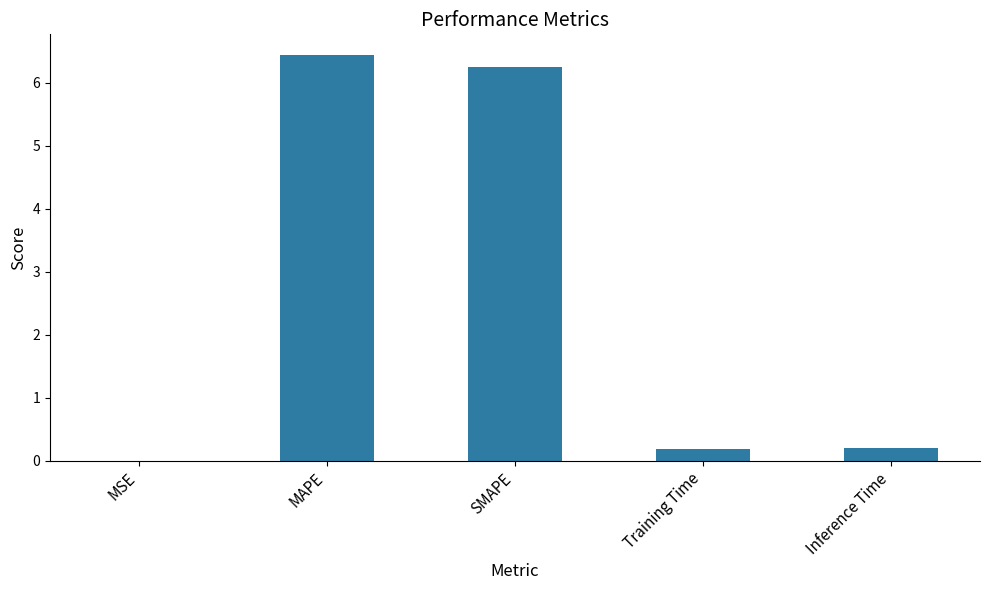

What is the change in value from MSE to SMAPE?

+6.2